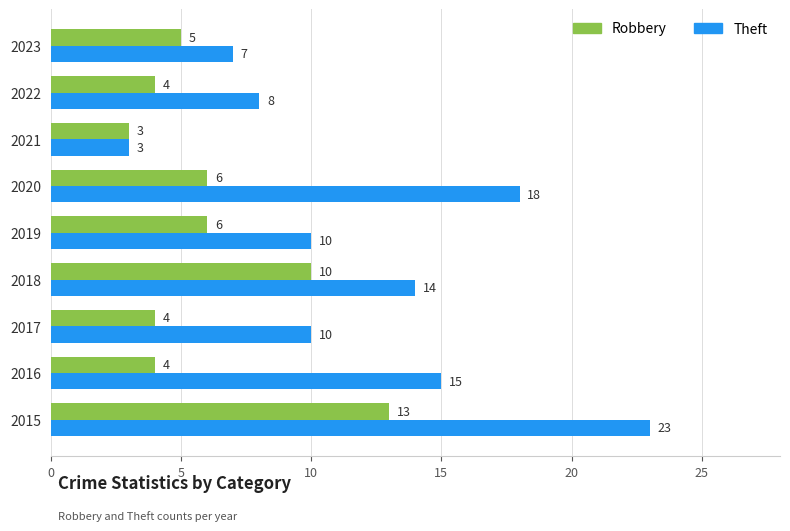

What are all the series names shown in the legend?

Robbery, Theft